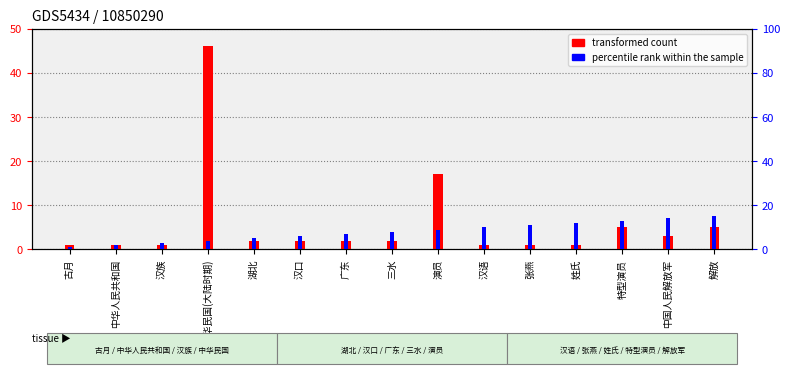

What is the highest value of the transformed count series?

46